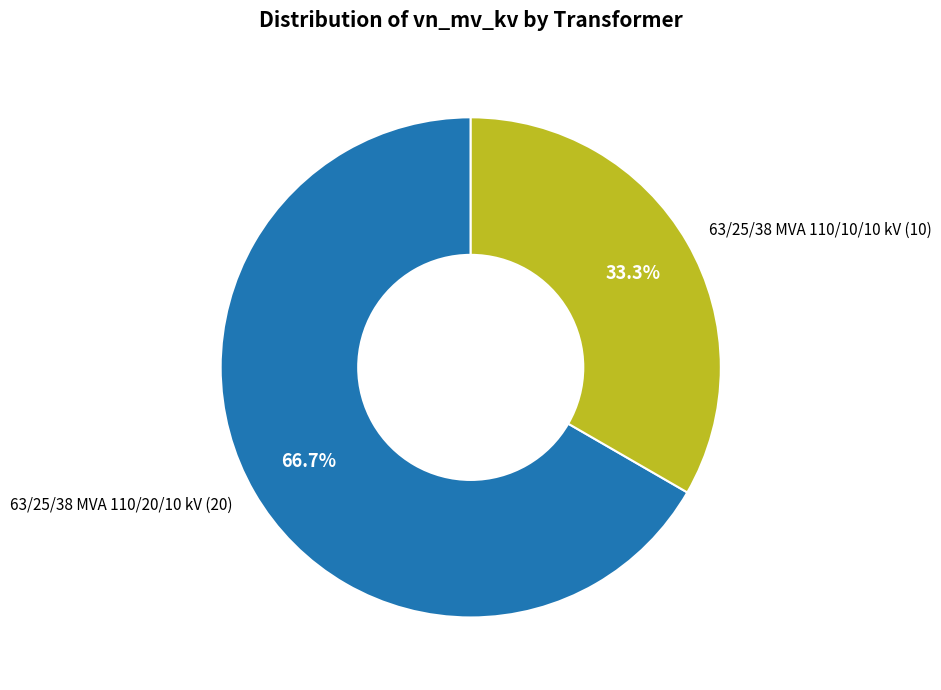

Count the number of slices in the pie.

2